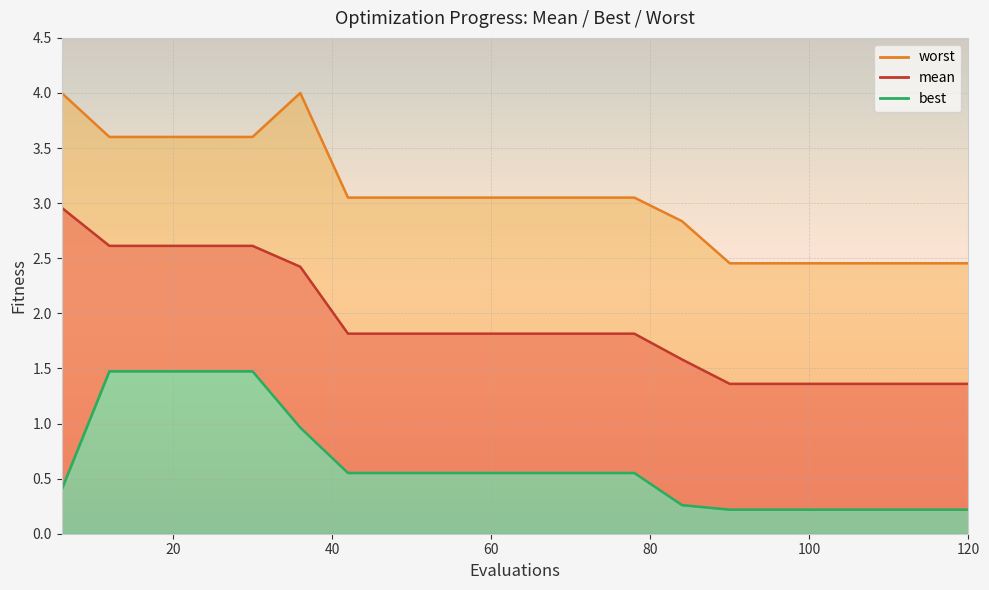

Which series has the largest range (max minus min)?

mean